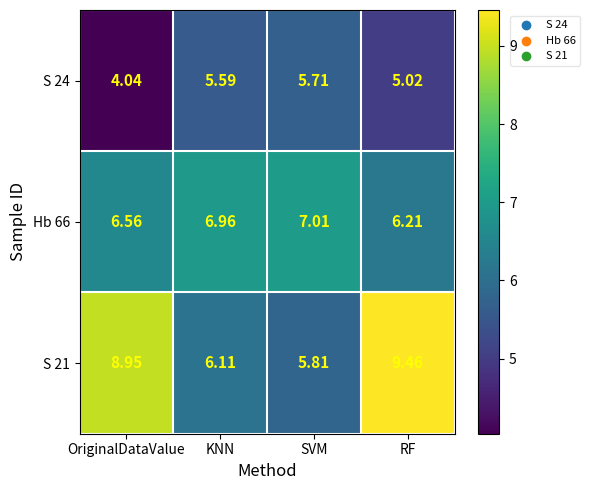

Is the value of S 24 at OriginalDataValue greater than the value of Hb 66 at RF?

No